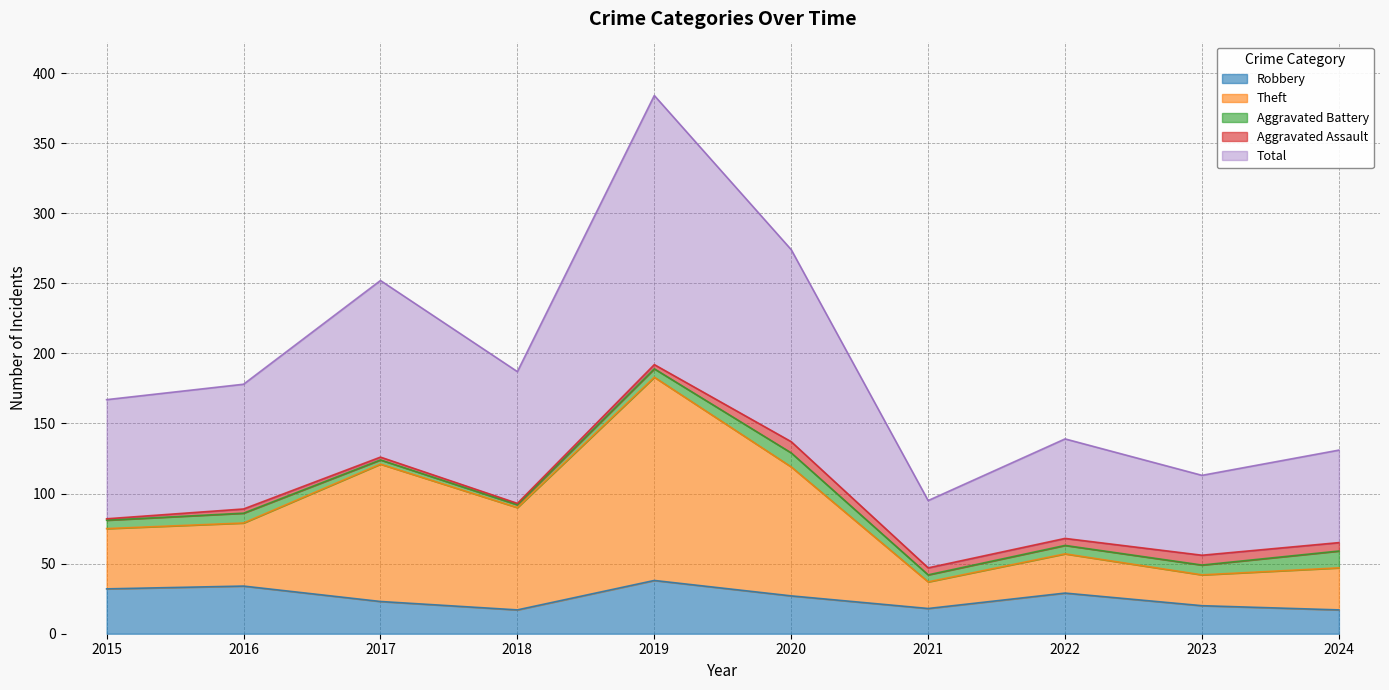

The Robbery series shows 17 at 2024. True or false?

True